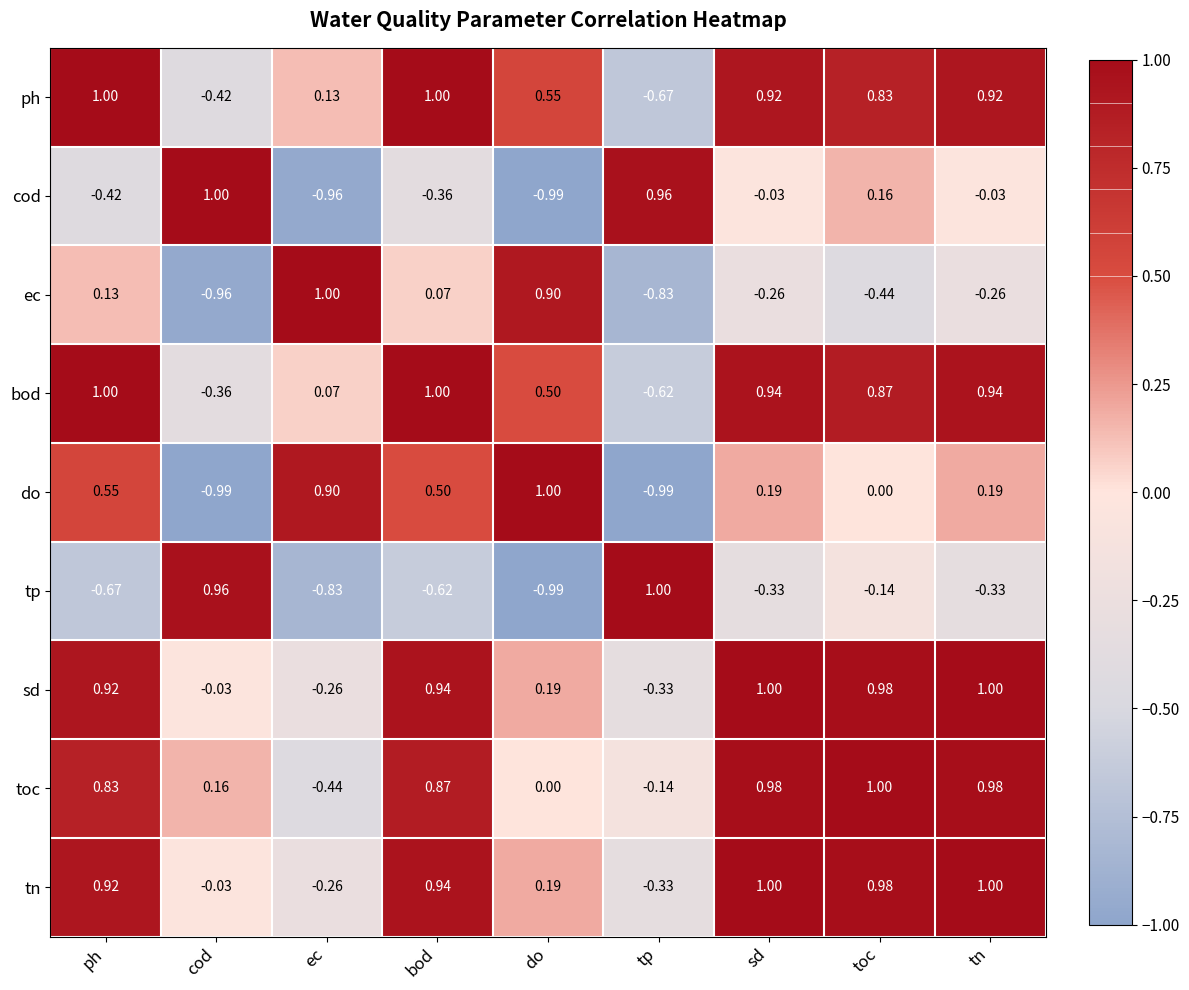

Is the value of do at sd greater than the value of cod at ph?

Yes